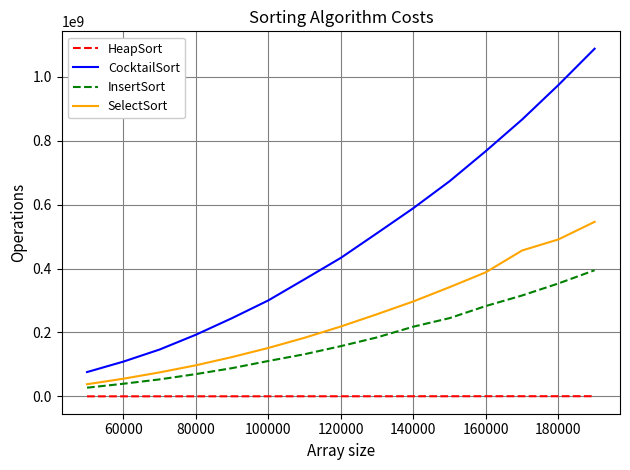

Count the number of data series in this chart.

4